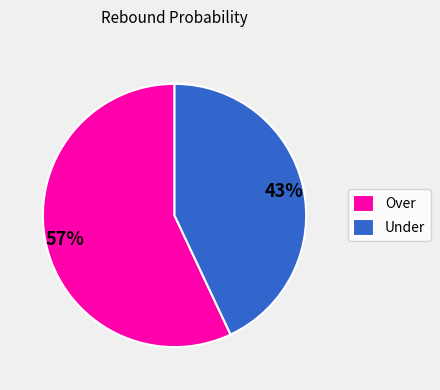

Count the number of slices in the pie.

2